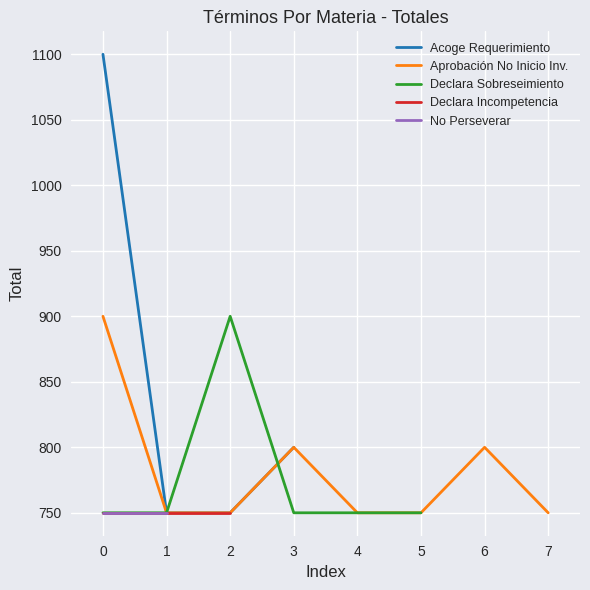

The value of Aprobación No Inicio Inv. at 4 is 1012. True or false?

False